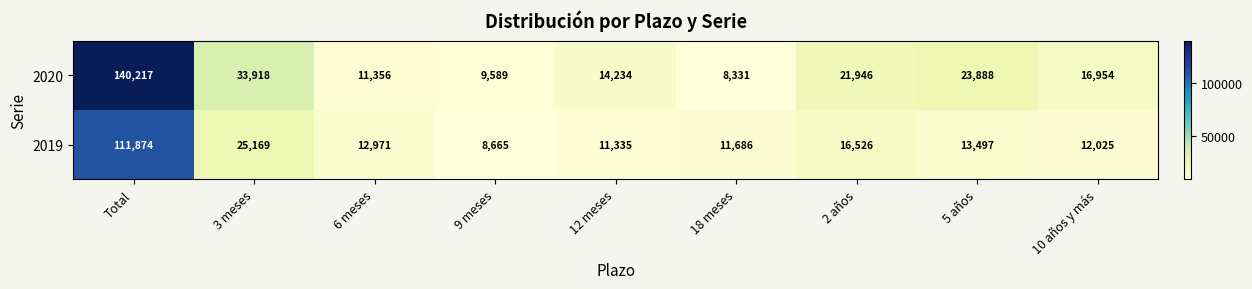

What is the sum of all 2019 values?

223748